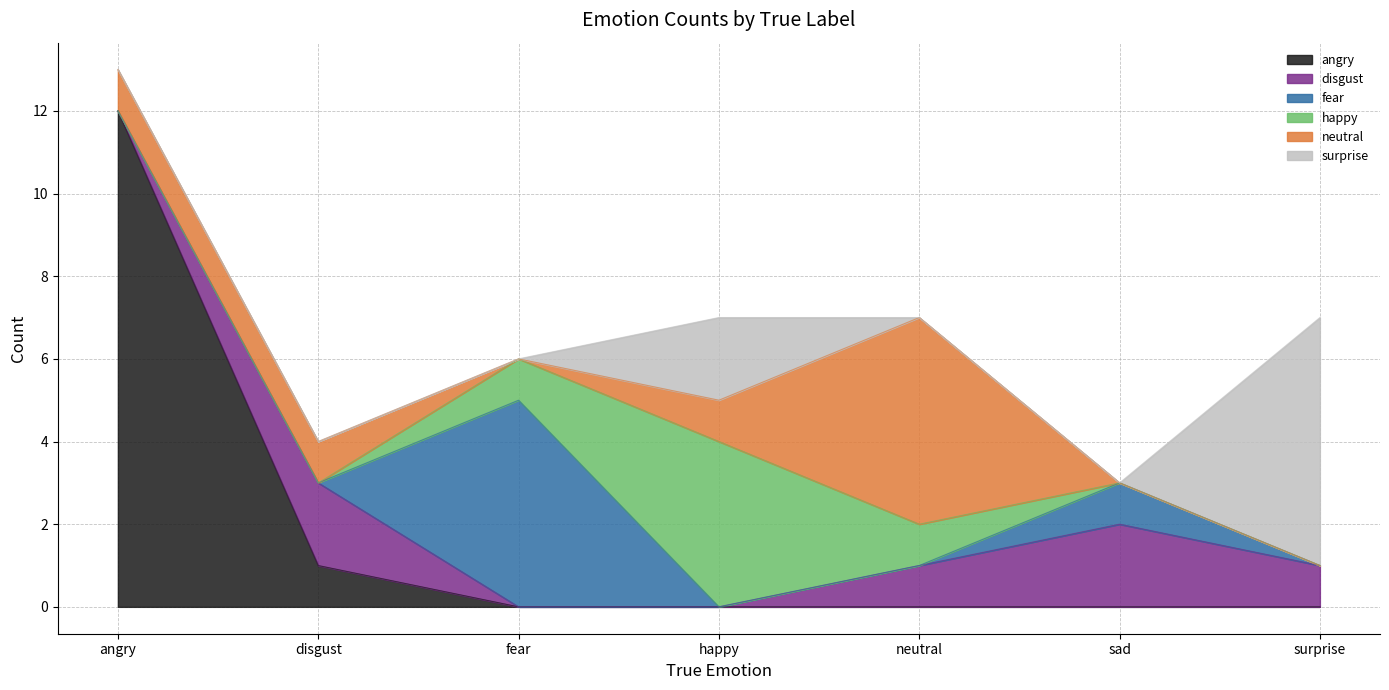

At how many categories does at least one series exceed 4?

4